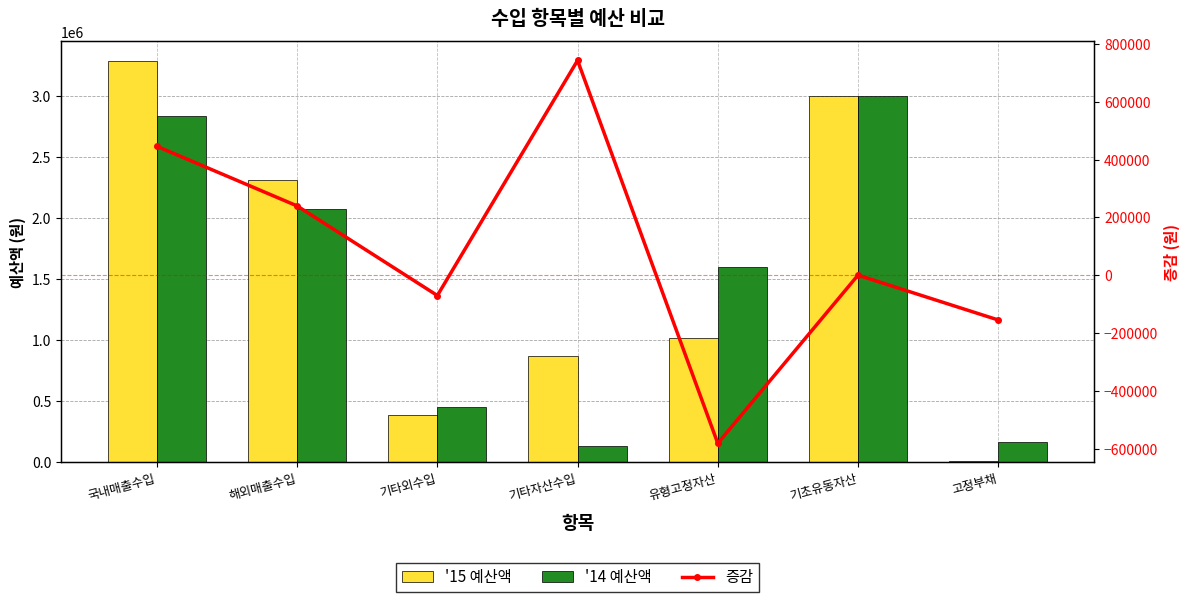

Is the value of '14 예산액 at 국내매출수입 greater than the value of 증감 at 기초유동자산?

Yes